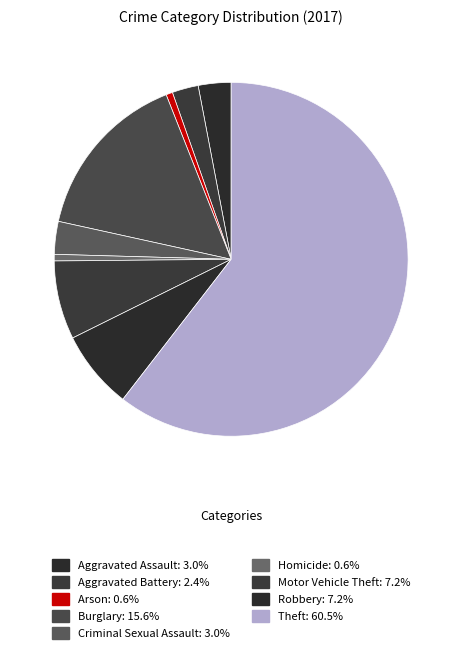

Does Theft represent more than half of the total?

Yes